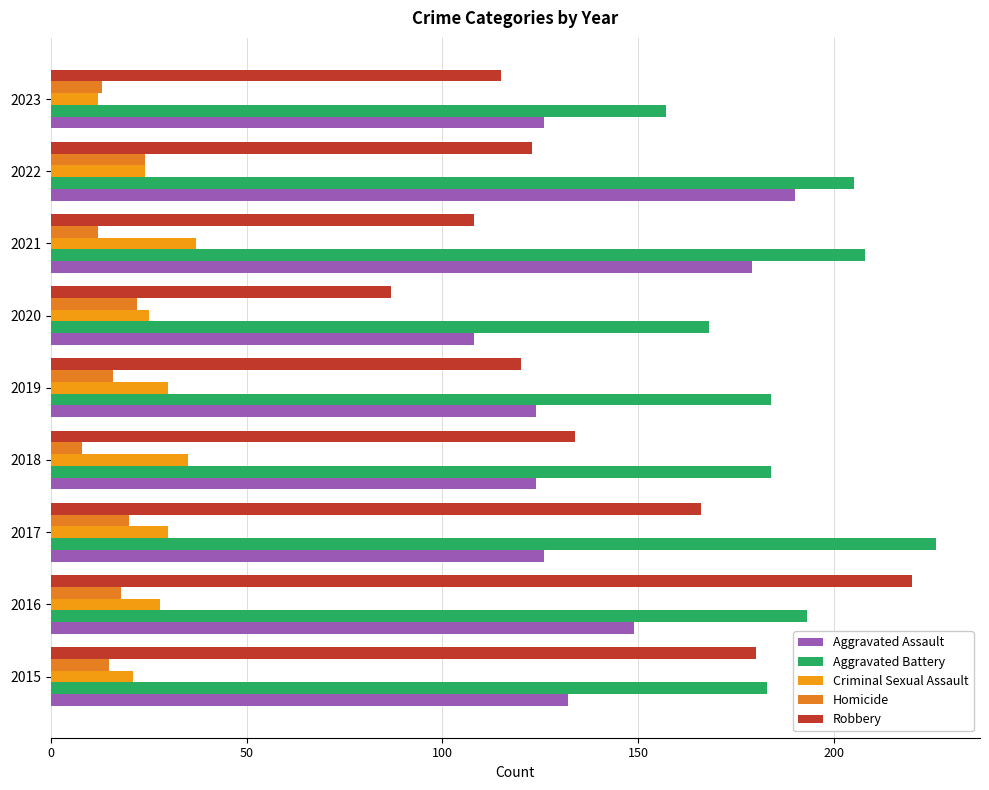

Rank the series by their maximum value, from lowest to highest.

Homicide, Criminal Sexual Assault, Aggravated Assault, Robbery, Aggravated Battery